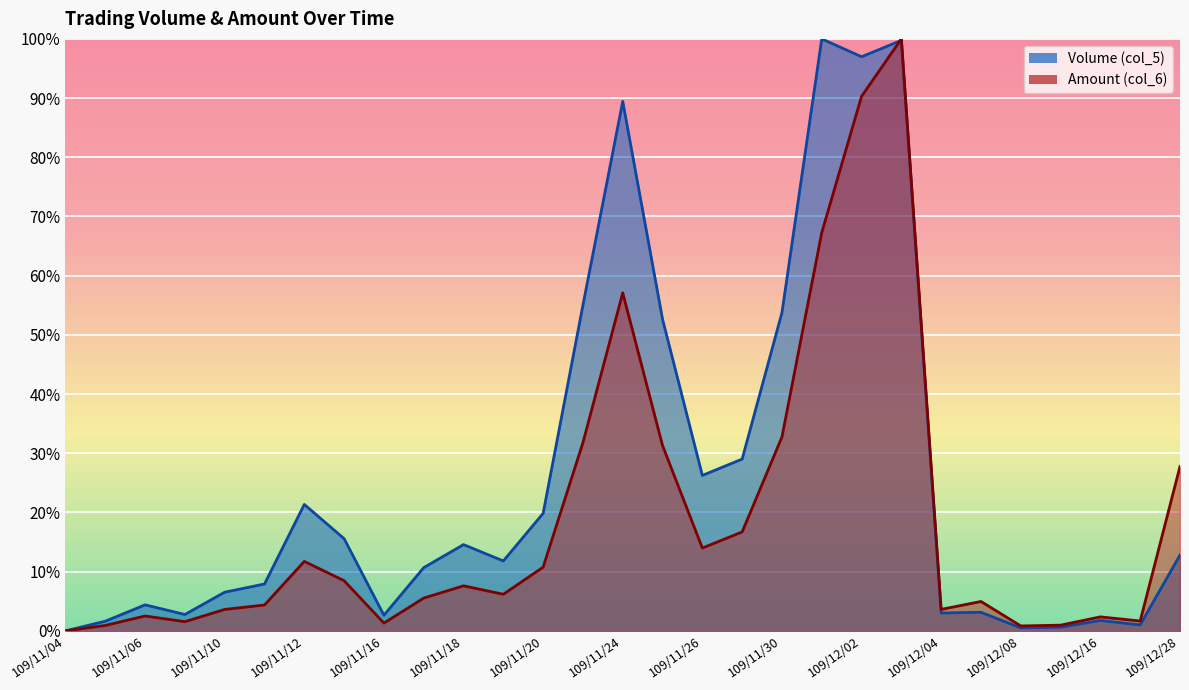

The Volume (col_5) series shows 0.9 at 109/11/24. True or false?

True